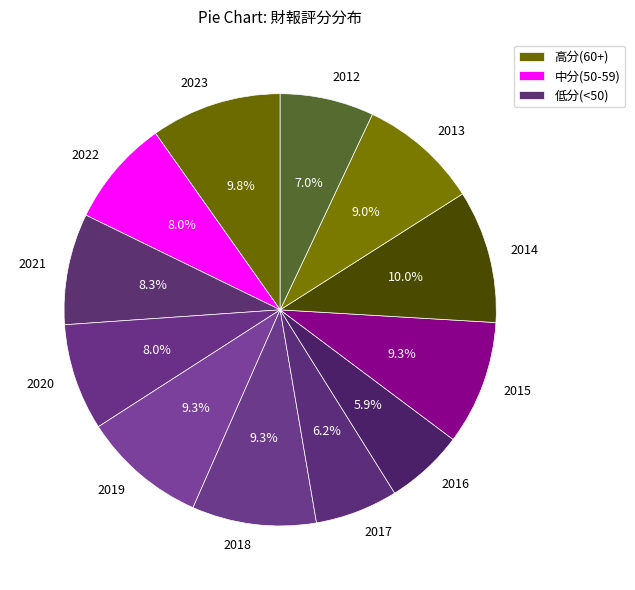

Which has a higher value, 2019 or 2020?

2019